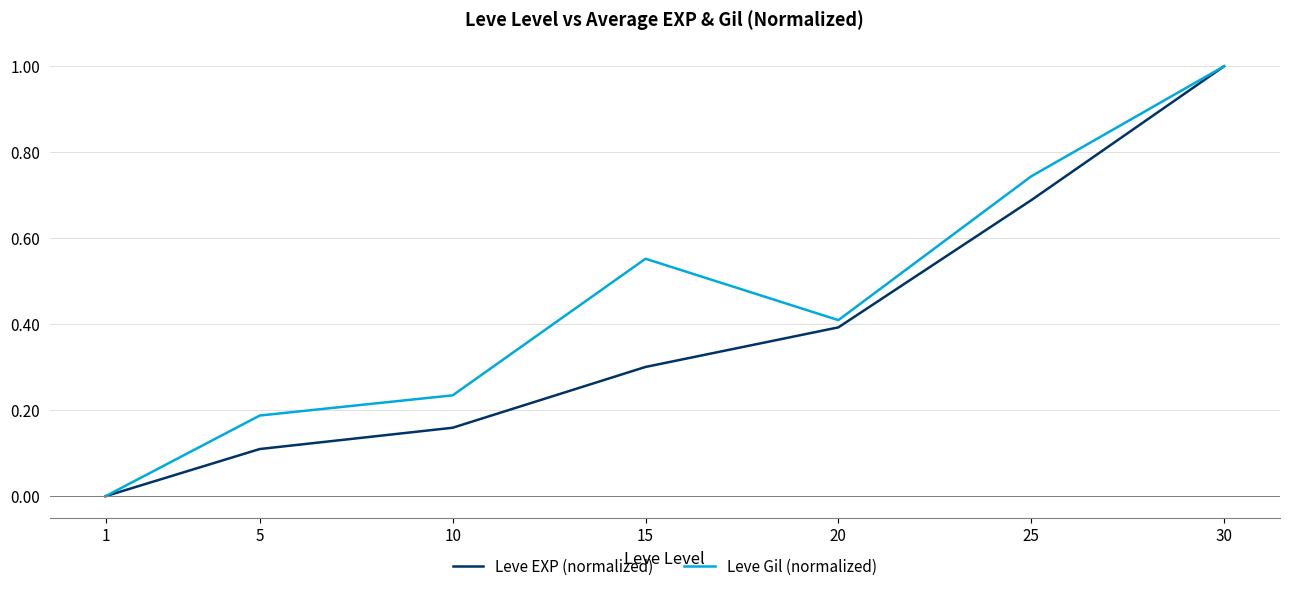

True or false: Leve Gil (normalized) has a value of 0.0 at 1.

True